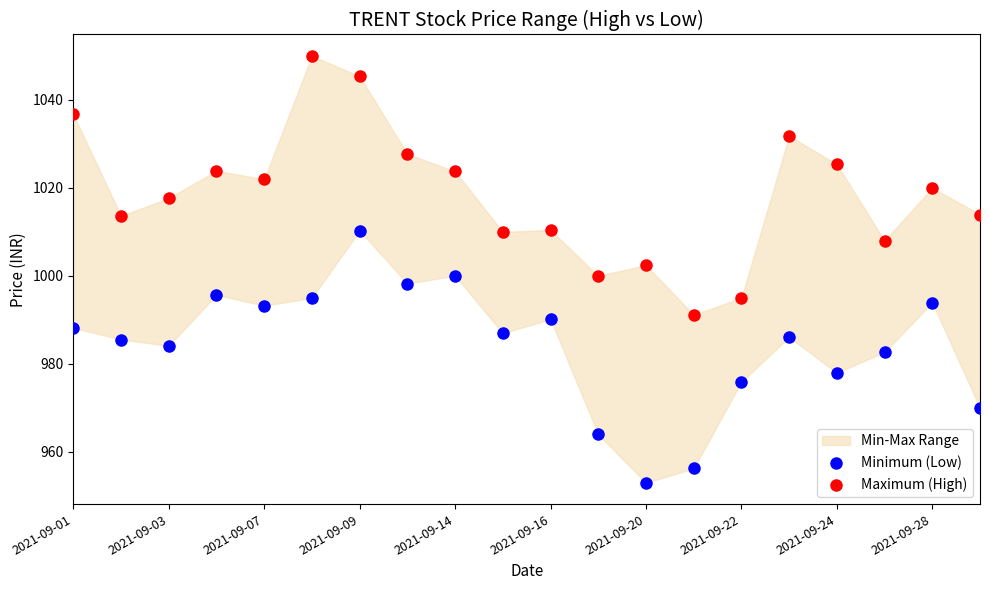

Which series reaches the minimum Y coordinate?

Minimum (Low)